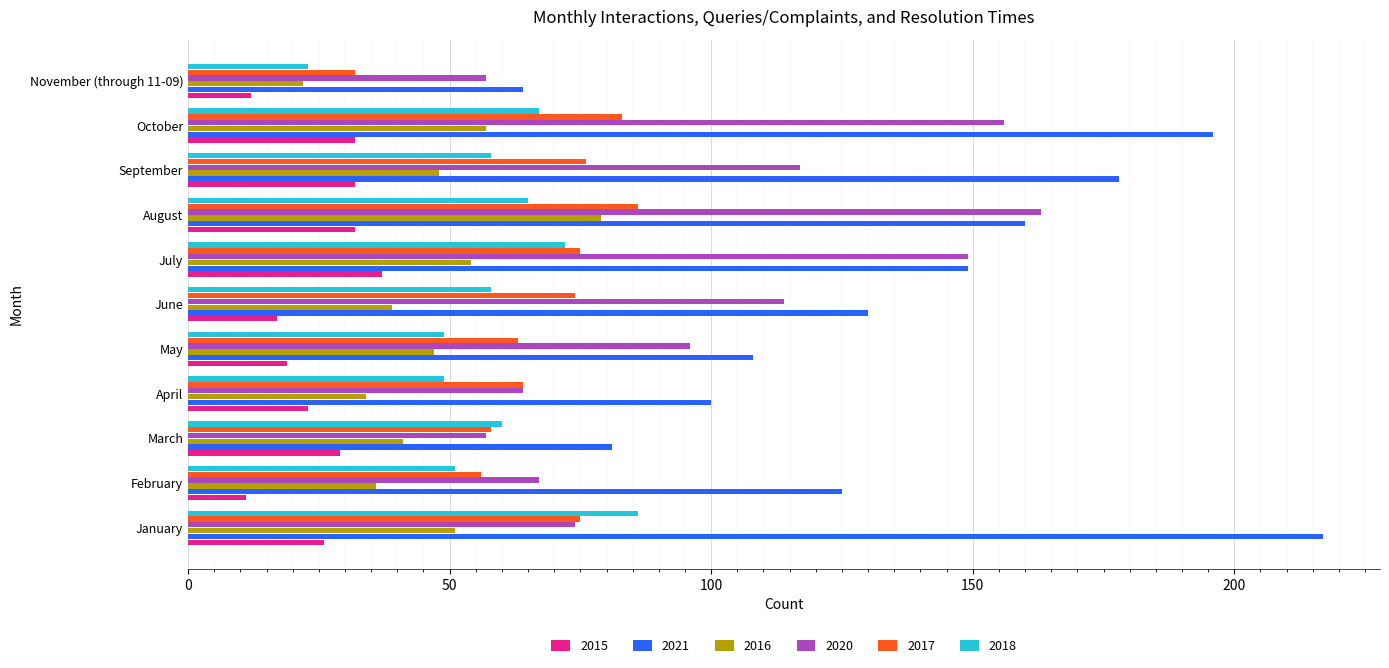

Which series has the largest total across all categories?

2021